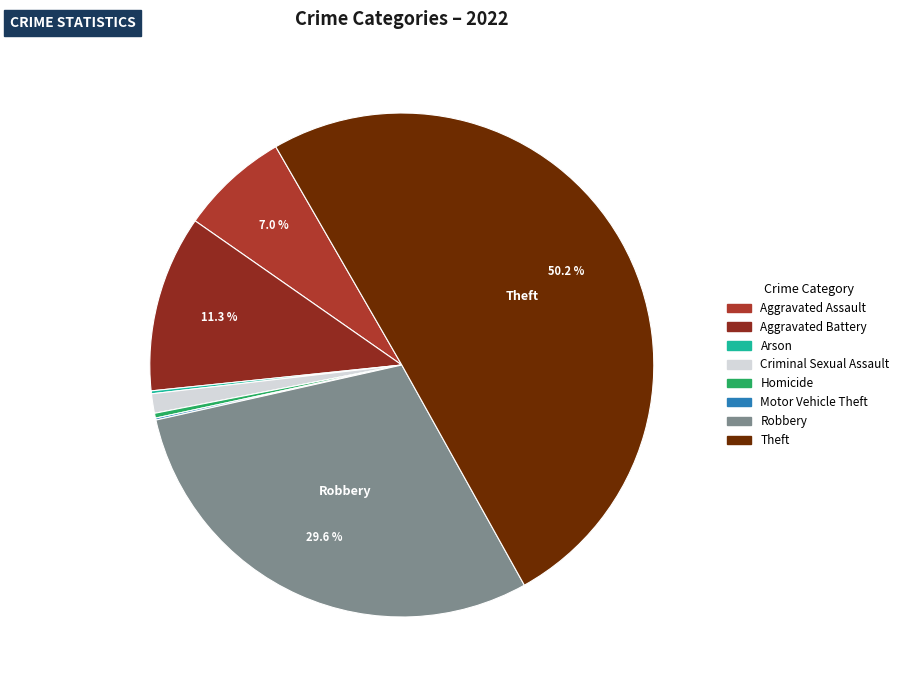

Count the number of slices in the pie.

8